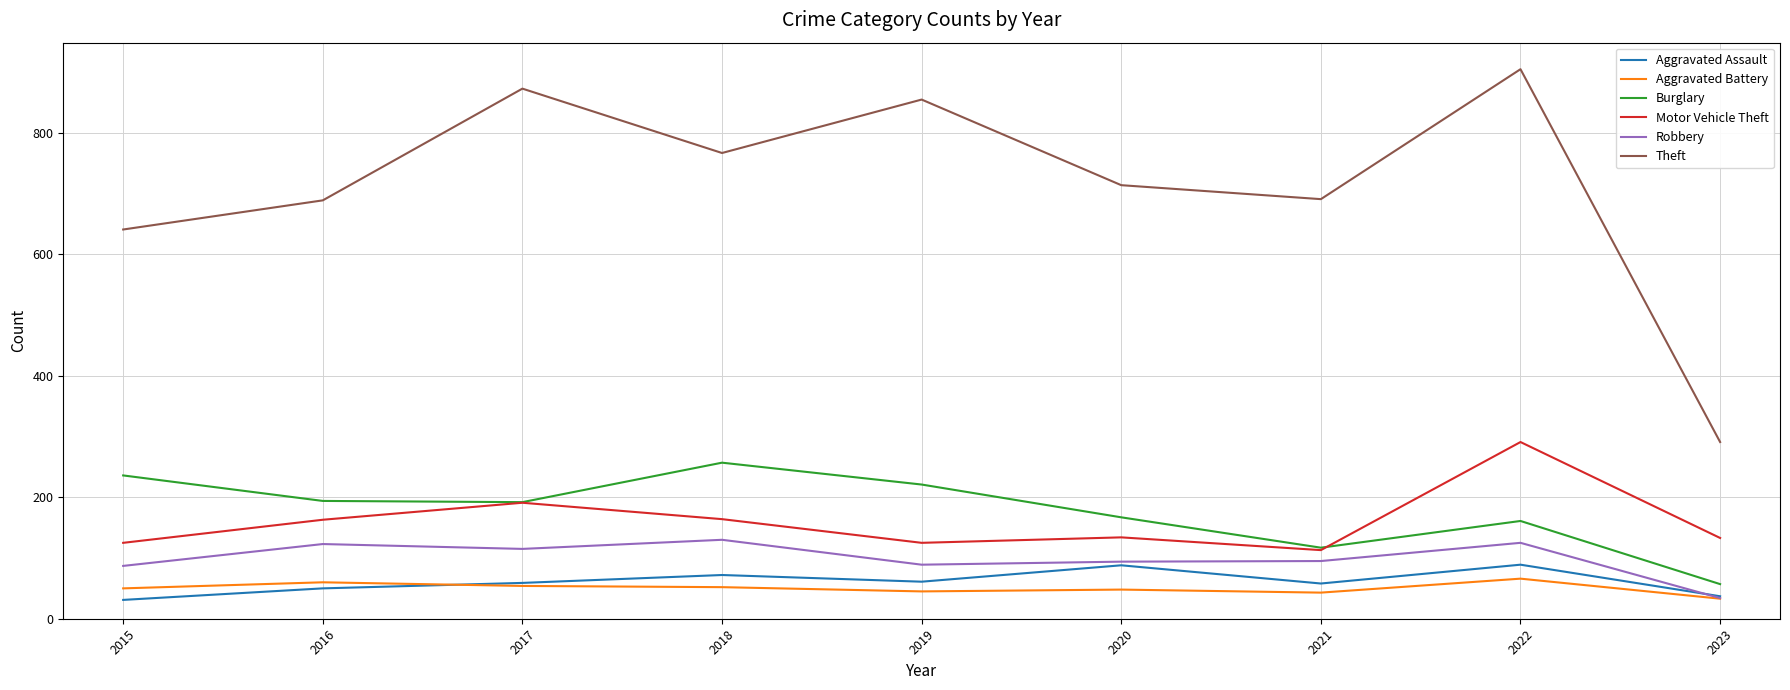

Between 2015 and 2017, which series saw the biggest shift?

Theft